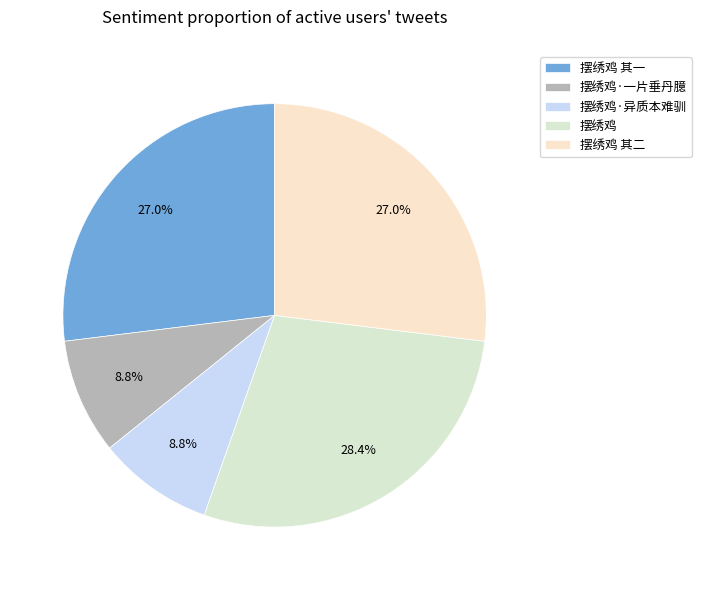

Combined, do 摆绣鸡 其一 and 摆绣鸡 其二 account for over 50%?

Yes